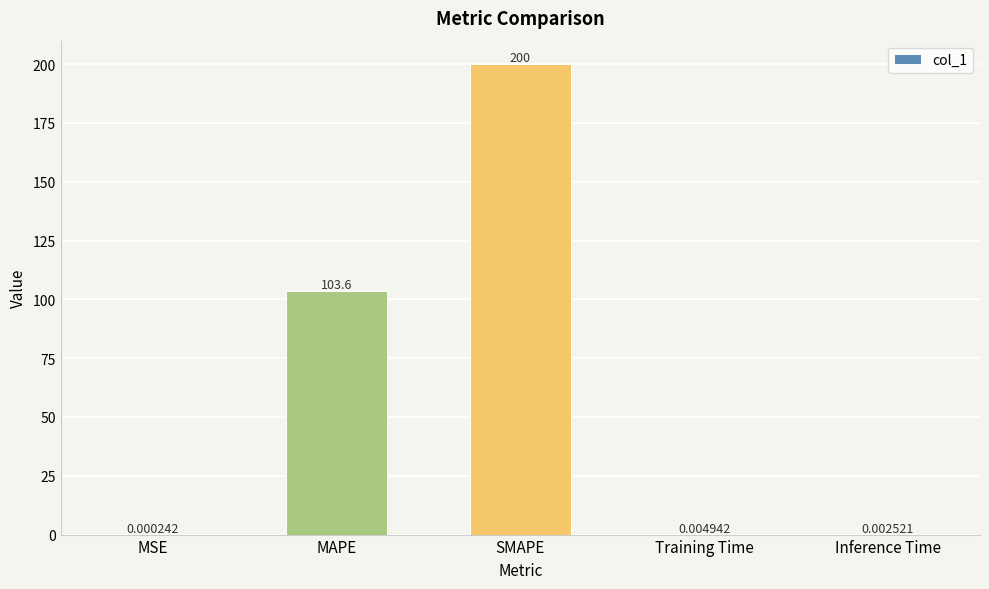

What is the sum of all values?

303.6